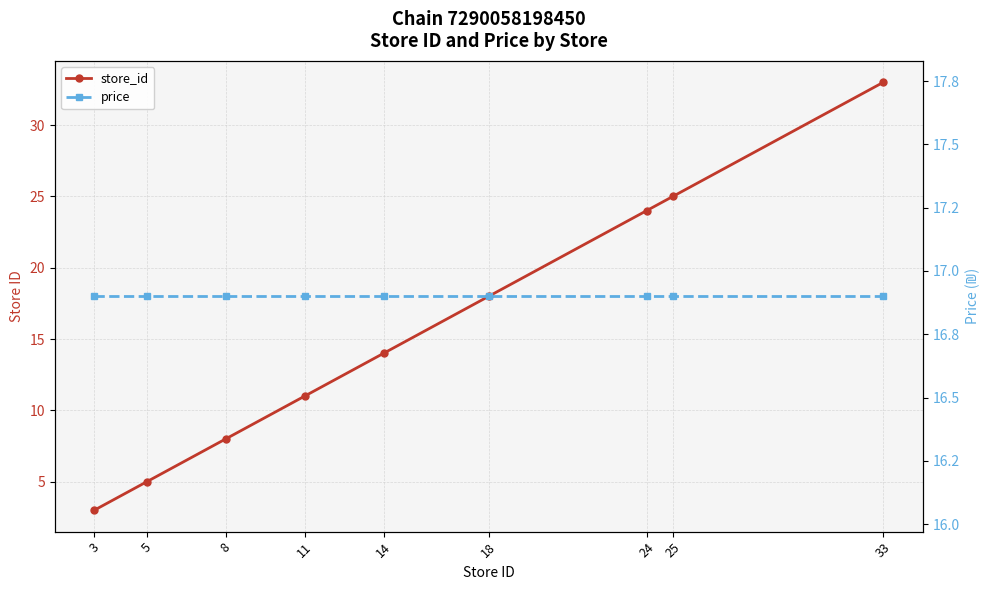

What is the difference between the store_id values at 11 and 24?

13.0